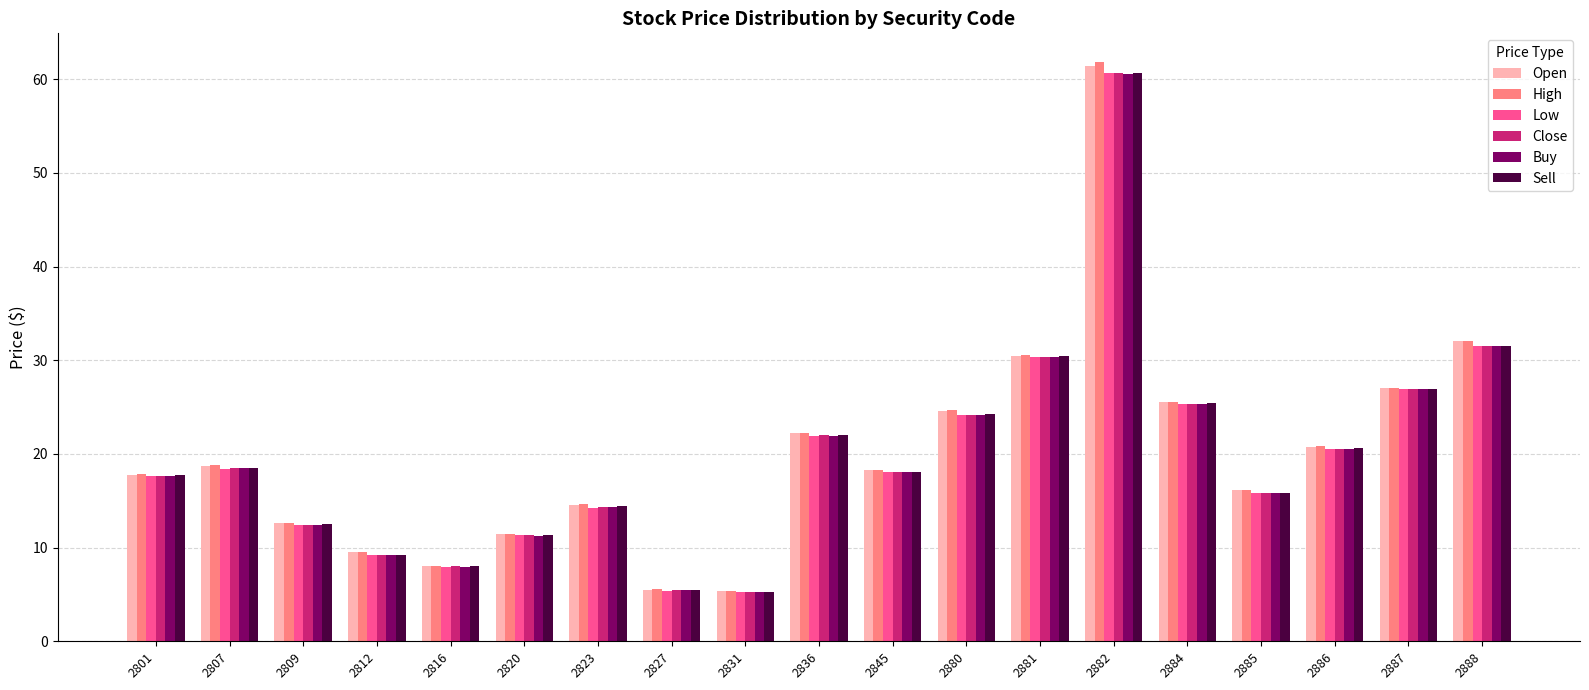

What is the minimum value shown in the chart?

5.2